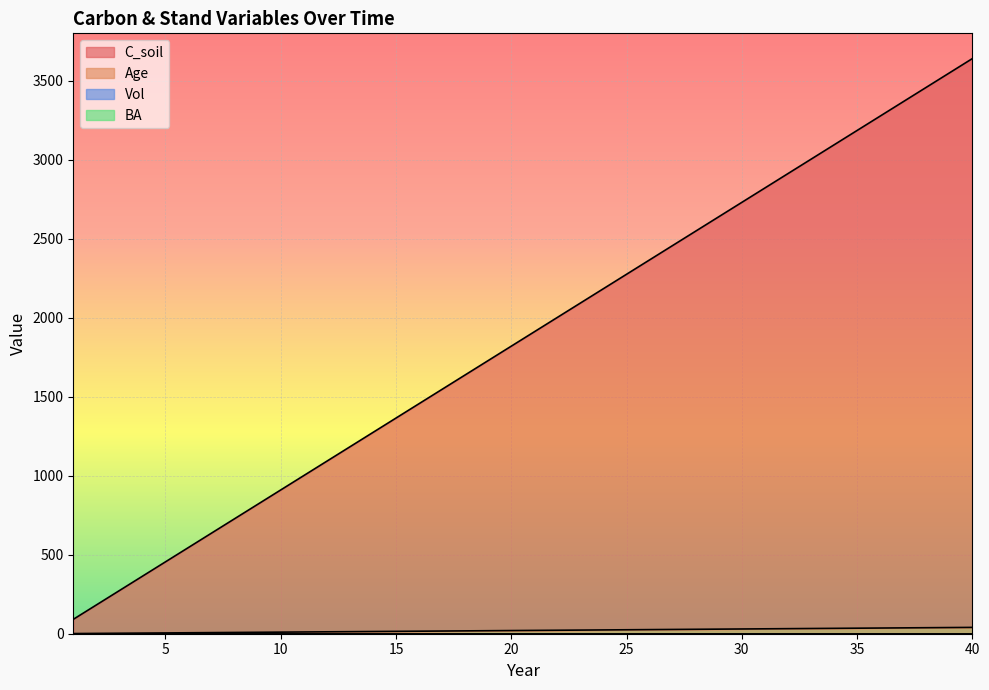

True or false: C_soil and Age cross at least once.

False